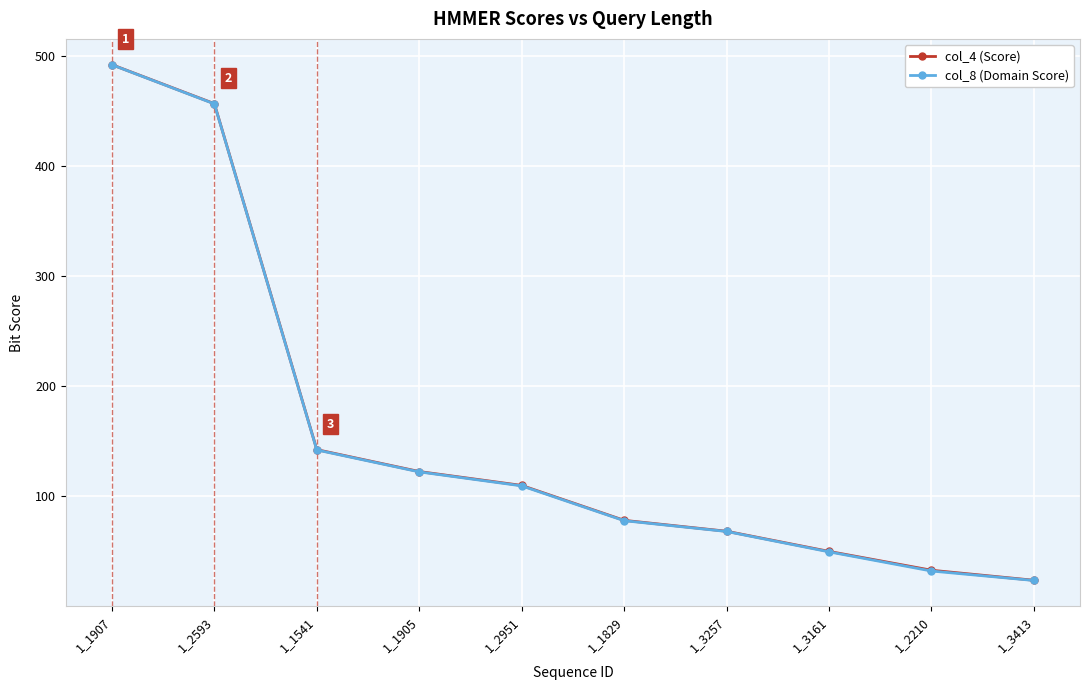

Between 1_1905 and 1_3161, which series saw the biggest shift?

col_8 (Domain Score)